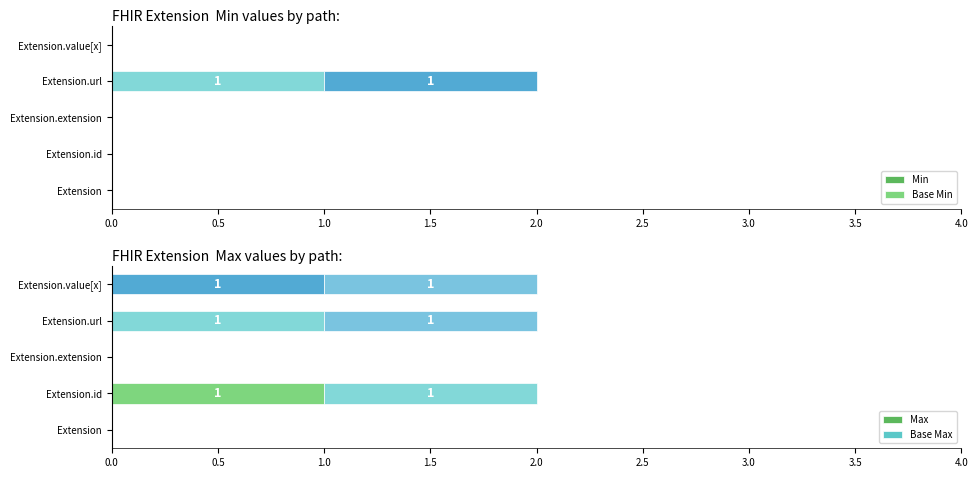

Which series has the largest range (max minus min)?

Min